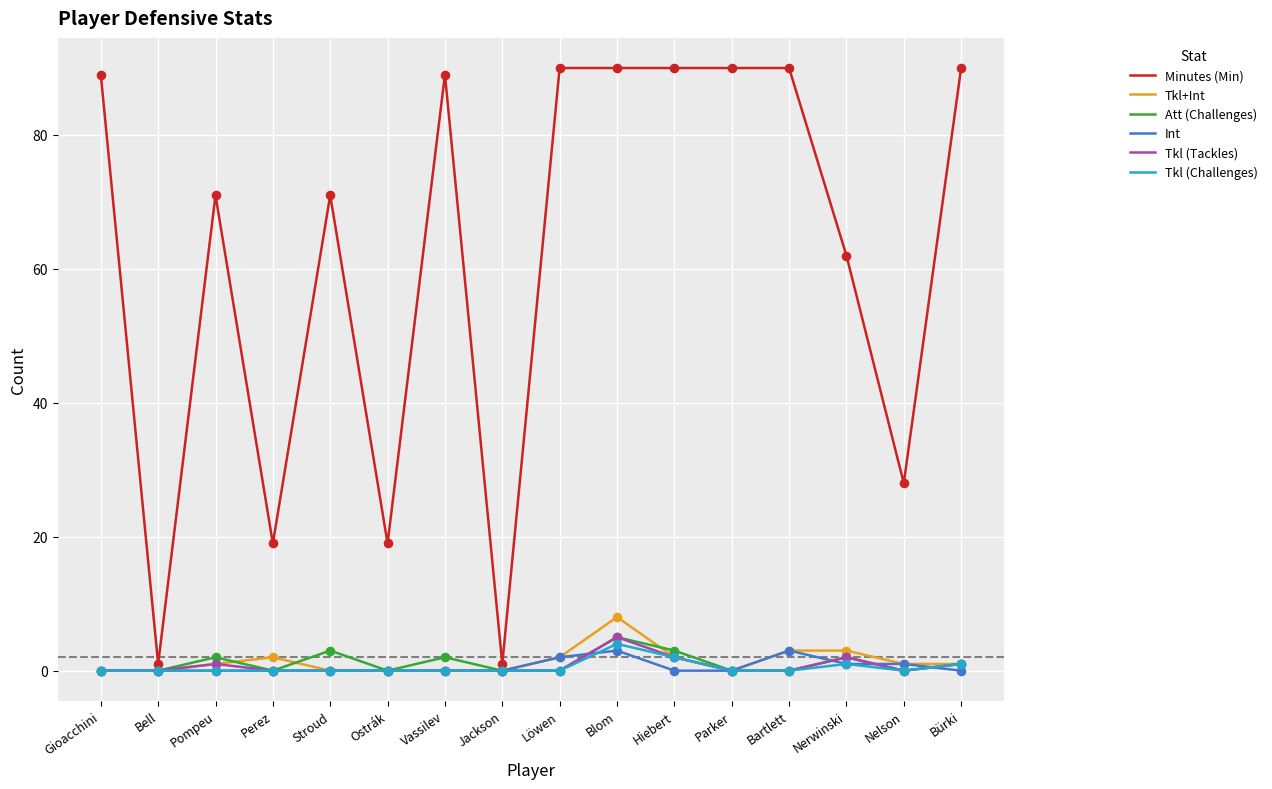

At which category is the sum across all series the highest?

Blom